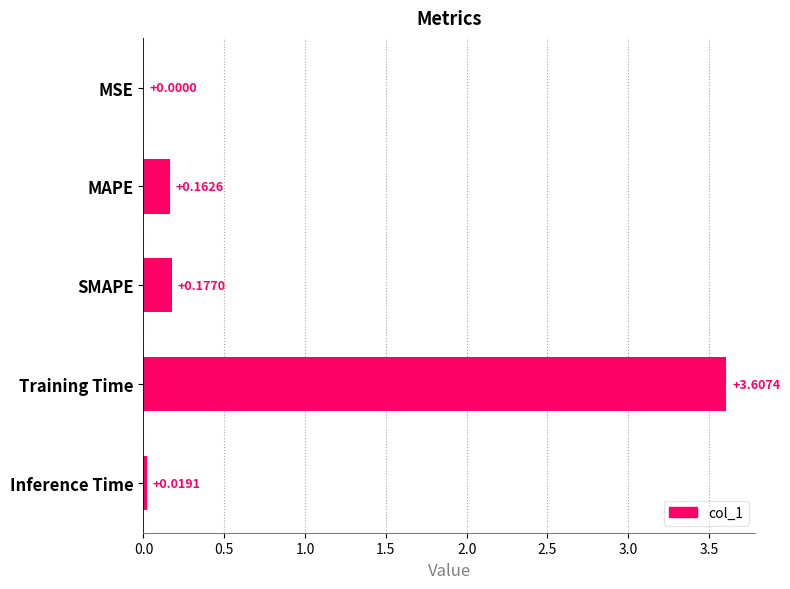

At which label is the value closest to 1?

SMAPE